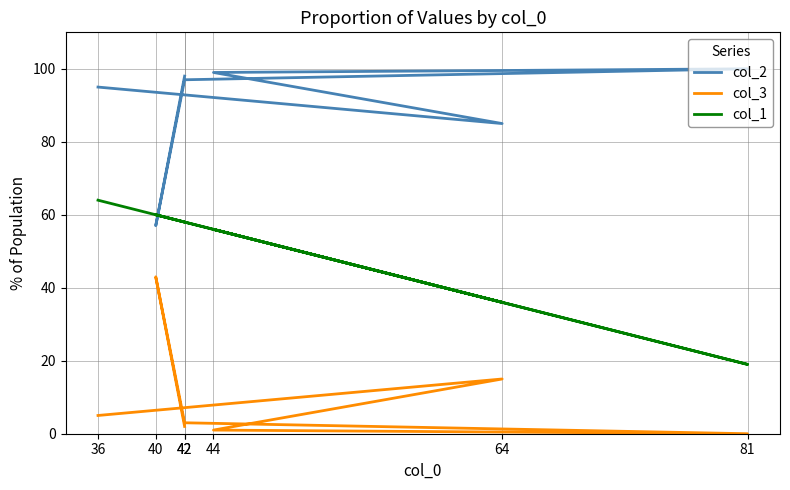

List the series in order of their peak value, lowest first.

col_3, col_1, col_2